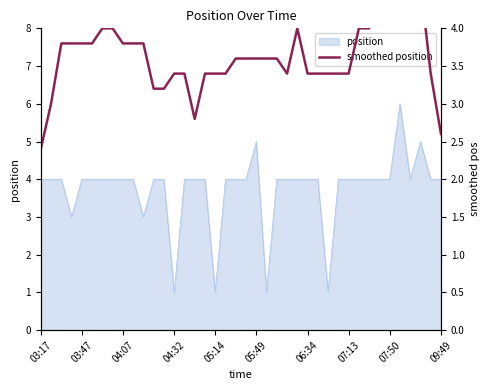

How many lines are shown in the chart?

1